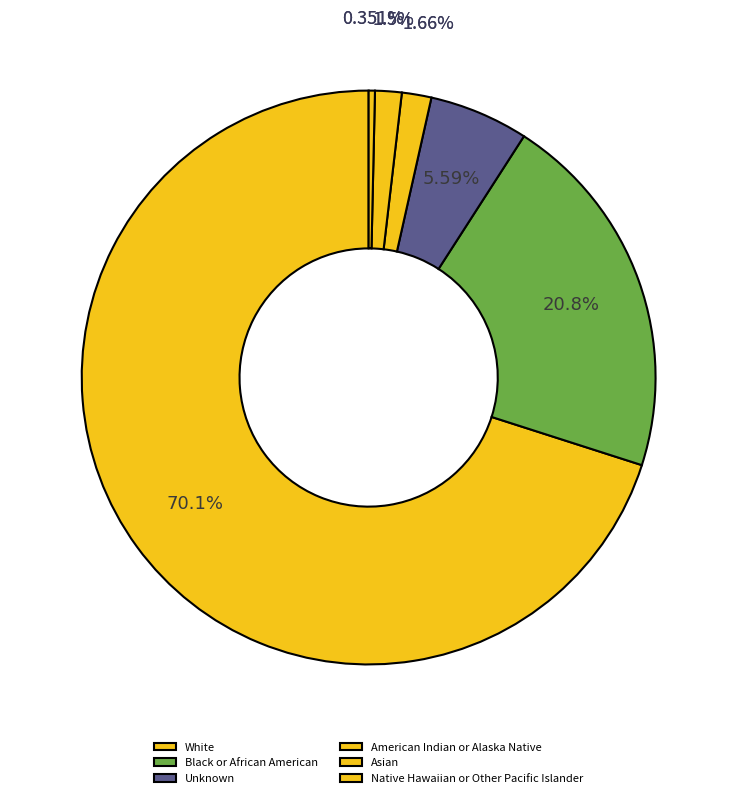

Rank the categories by value from highest to lowest.

White, Black or African American, Unknown, American Indian or Alaska Native, Asian, Native Hawaiian or Other Pacific Islander